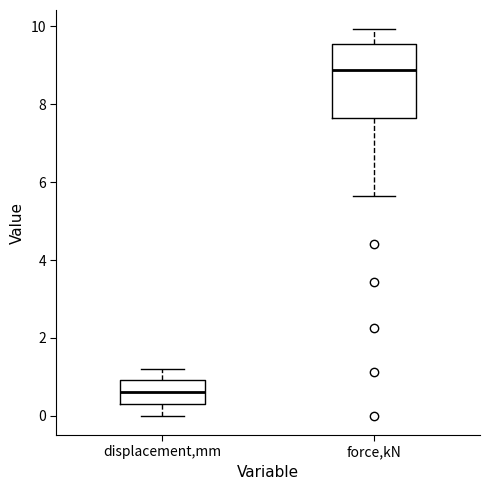

Which box is the tallest, from its lower edge to its upper edge?

force,kN